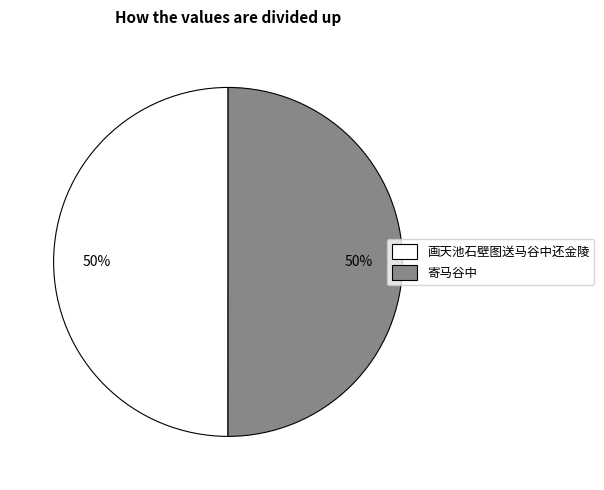

True or false: 画天池石壁图送马谷中还金陵 accounts for 60% of the total.

False